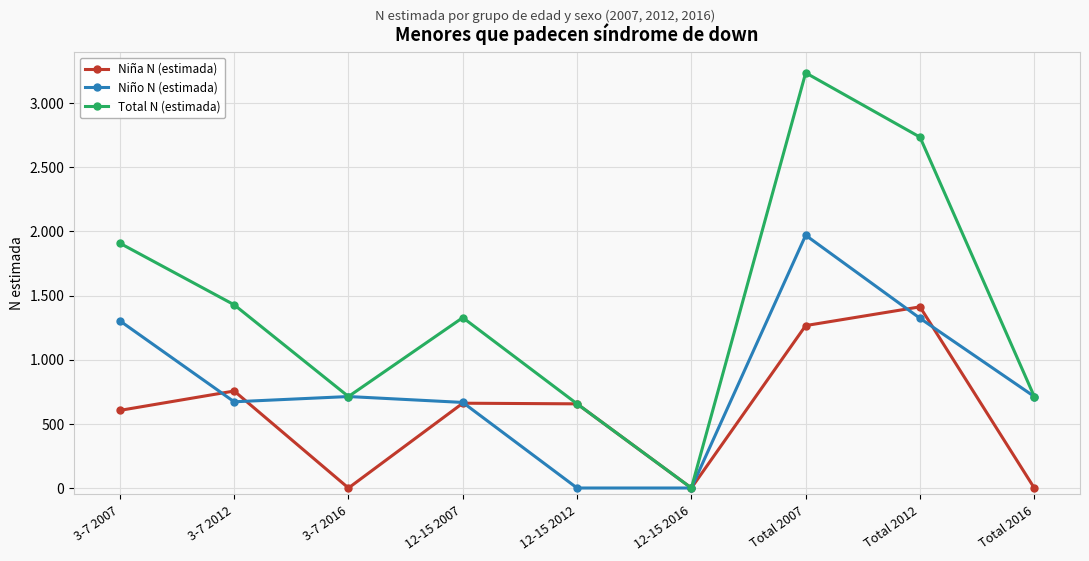

Which category has the highest value in the Total N (estimada) series?

Total 2007